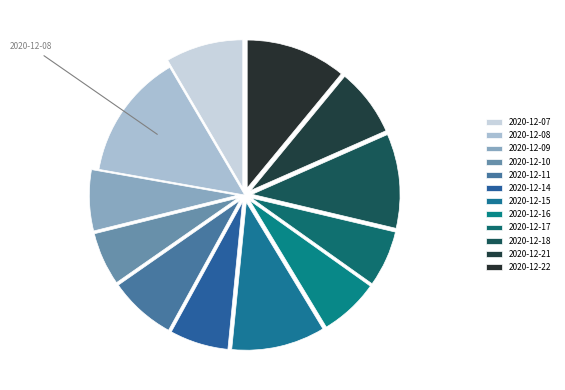

What is the change in value from 2020-12-11 to 2020-12-18?

+375100